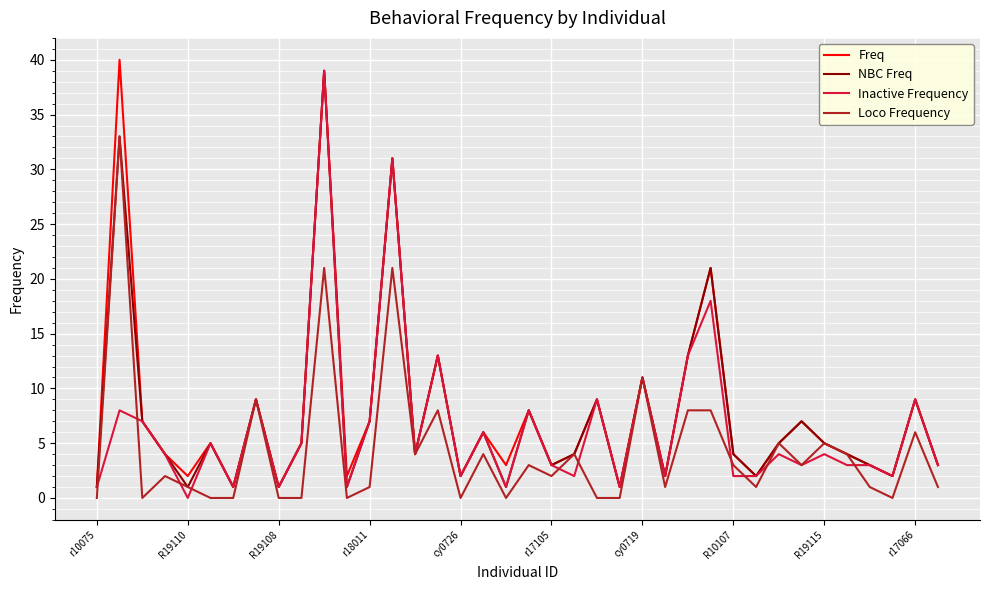

What is the greatest value displayed?

40